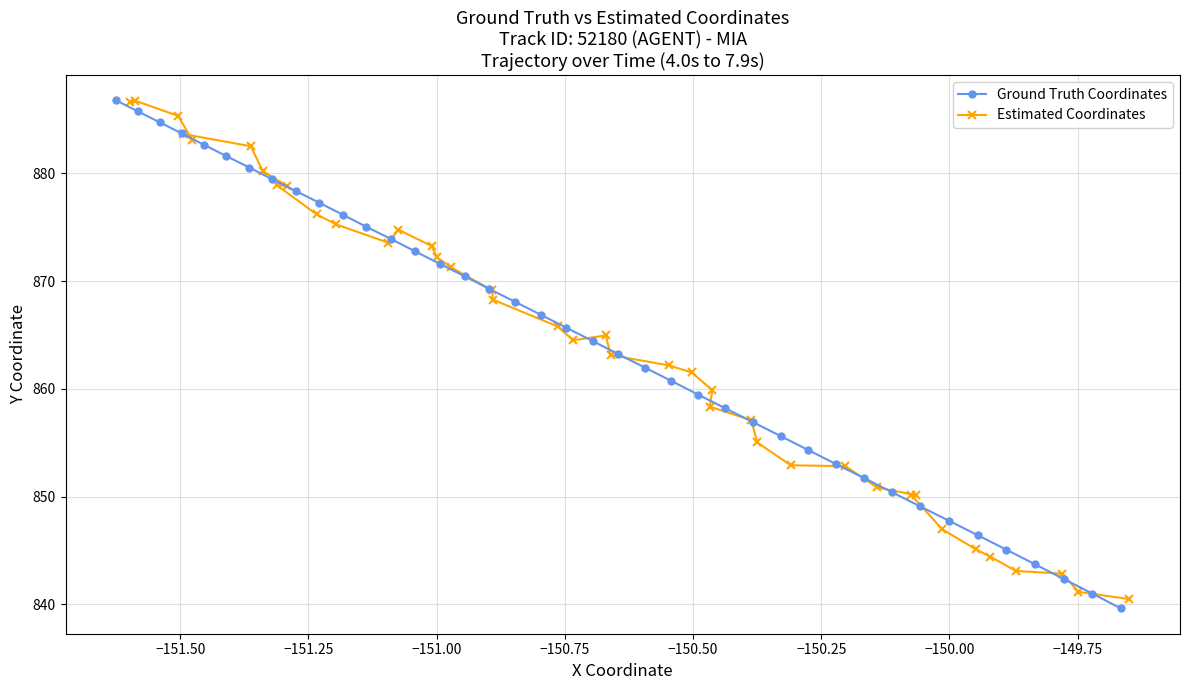

What is the value of the Ground Truth Coordinates point at the 30th from the left?

853.0